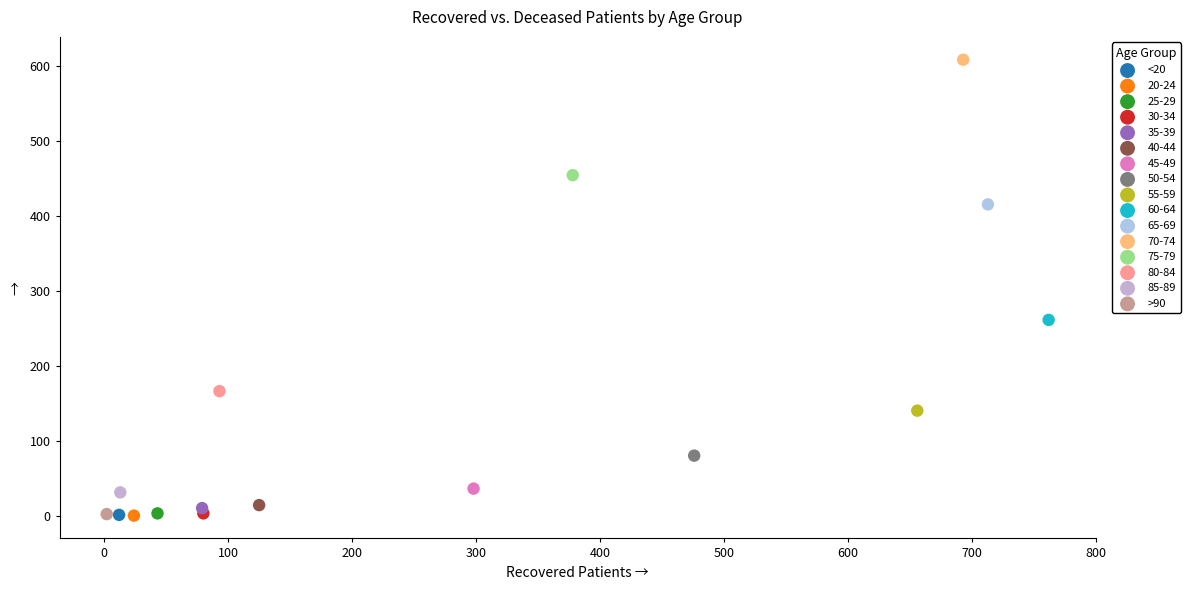

Which series reaches the maximum Y coordinate?

70-74